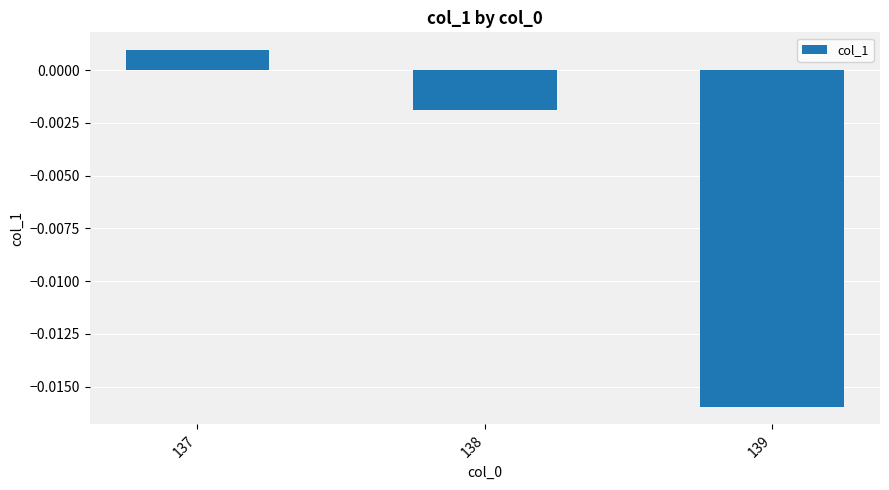

Rank the categories by value from lowest to highest.

139, 138, 137